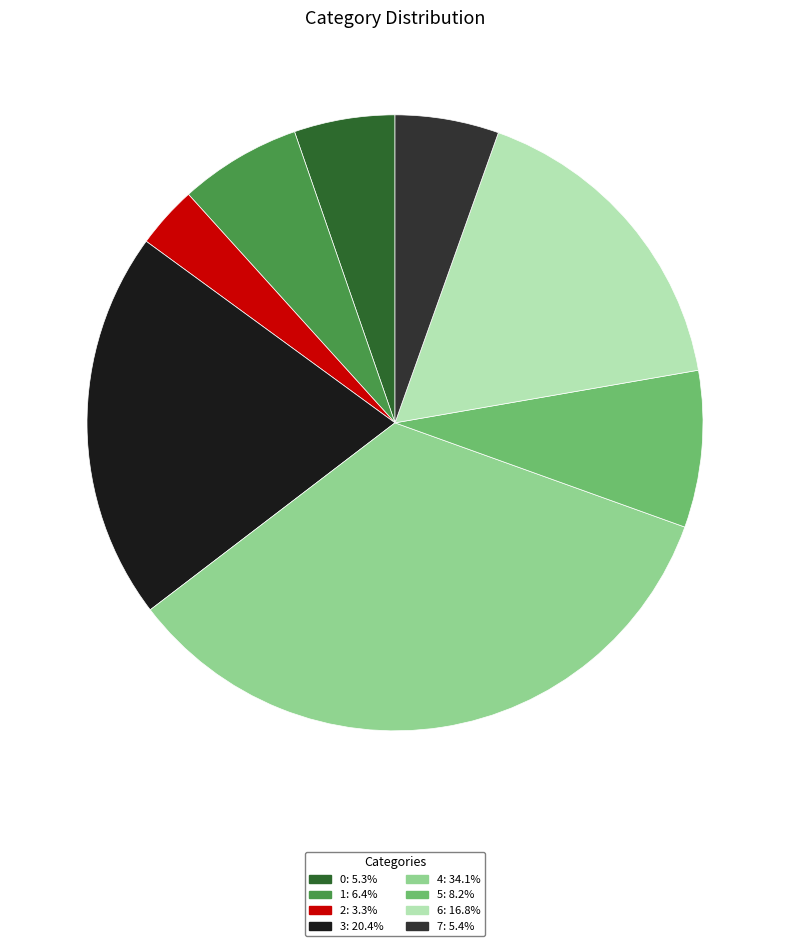

Is the sum of 4 and 2 greater than half?

No